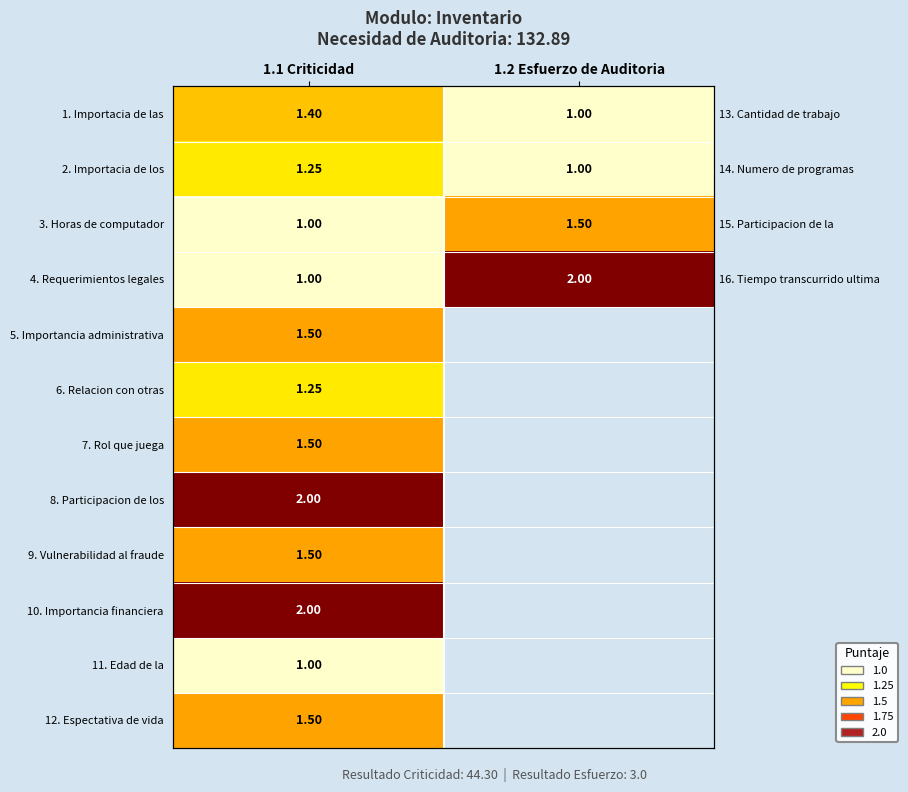

At which category is the sum across all series the highest?

1.1 Criticidad